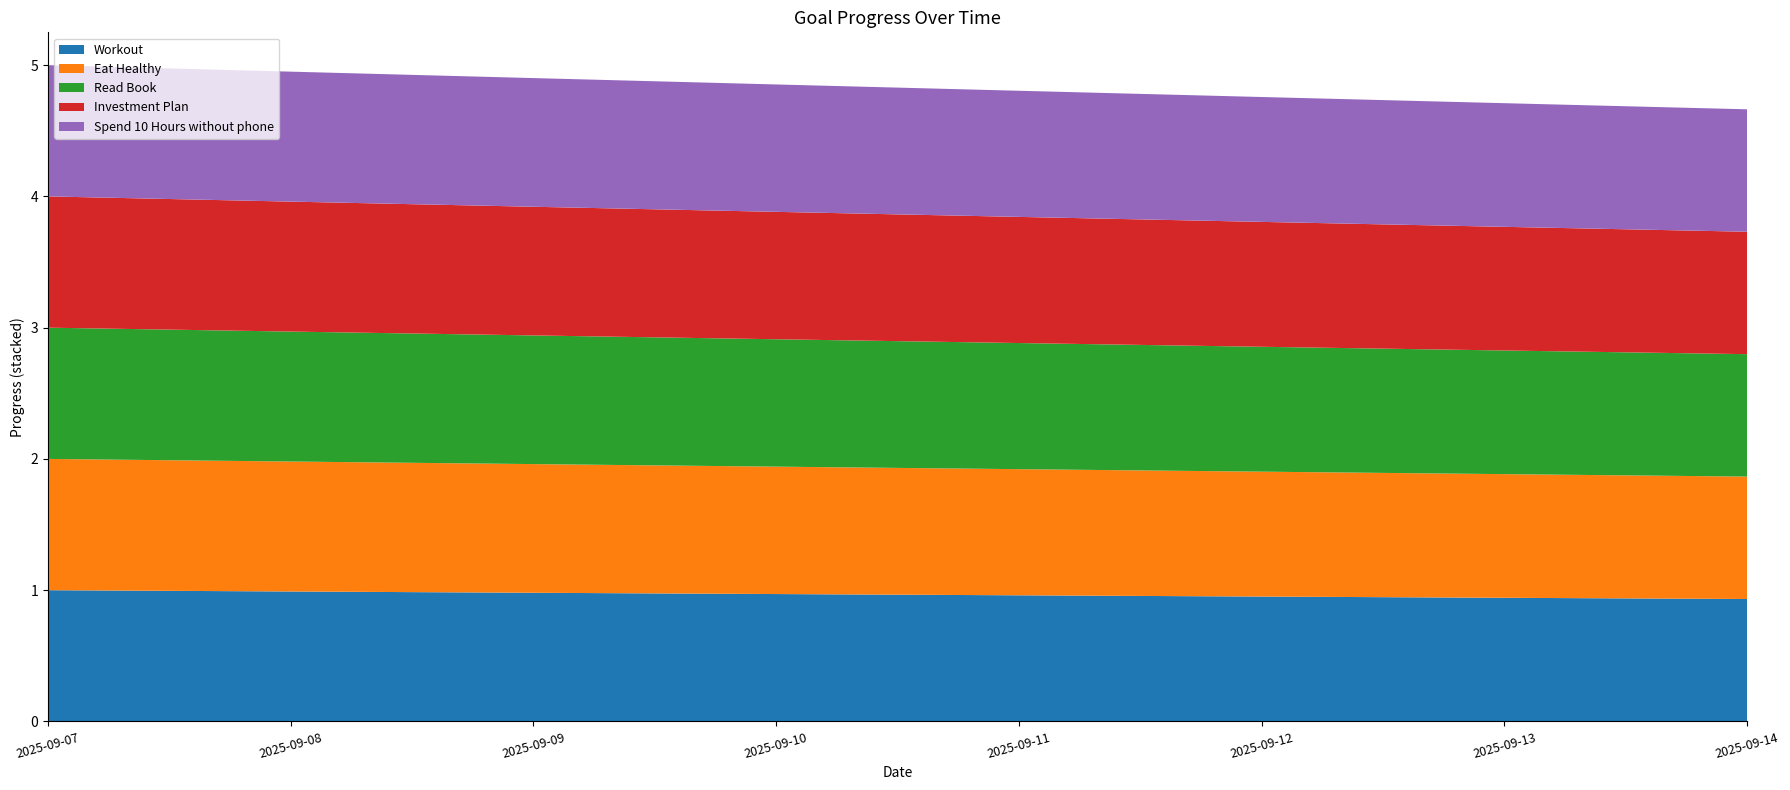

Reading left to right, list all the values displayed in this chart.

Workout: 2025-09-07=1.0	2025-09-08=1.0	2025-09-09=1.0	2025-09-10=1.0	2025-09-11=1.0	2025-09-12=1.0	2025-09-13=0.9	2025-09-14=0.9
Eat Healthy: 2025-09-07=1.0	2025-09-08=1.0	2025-09-09=1.0	2025-09-10=1.0	2025-09-11=1.0	2025-09-12=1.0	2025-09-13=0.9	2025-09-14=0.9
Read Book: 2025-09-07=1.0	2025-09-08=1.0	2025-09-09=1.0	2025-09-10=1.0	2025-09-11=1.0	2025-09-12=1.0	2025-09-13=0.9	2025-09-14=0.9
Investment Plan: 2025-09-07=1.0	2025-09-08=1.0	2025-09-09=1.0	2025-09-10=1.0	2025-09-11=1.0	2025-09-12=1.0	2025-09-13=0.9	2025-09-14=0.9
Spend 10 Hours without phone: 2025-09-07=1.0	2025-09-08=1.0	2025-09-09=1.0	2025-09-10=1.0	2025-09-11=1.0	2025-09-12=1.0	2025-09-13=0.9	2025-09-14=0.9